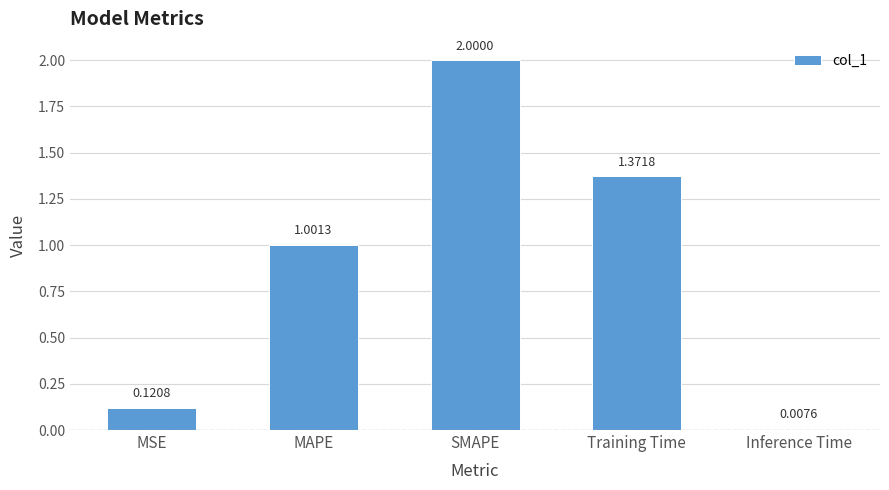

Where does the data first go above 1?

MAPE